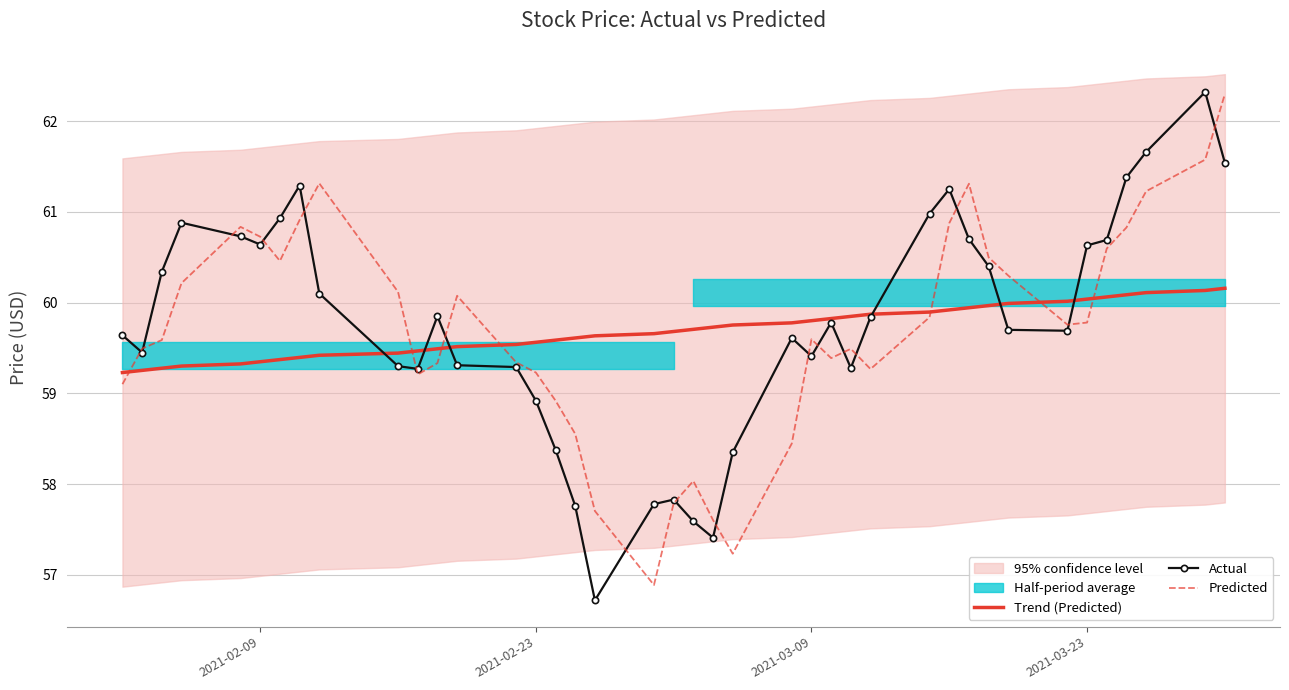

Where is Actual nearest to the value 59?

2021-02-23